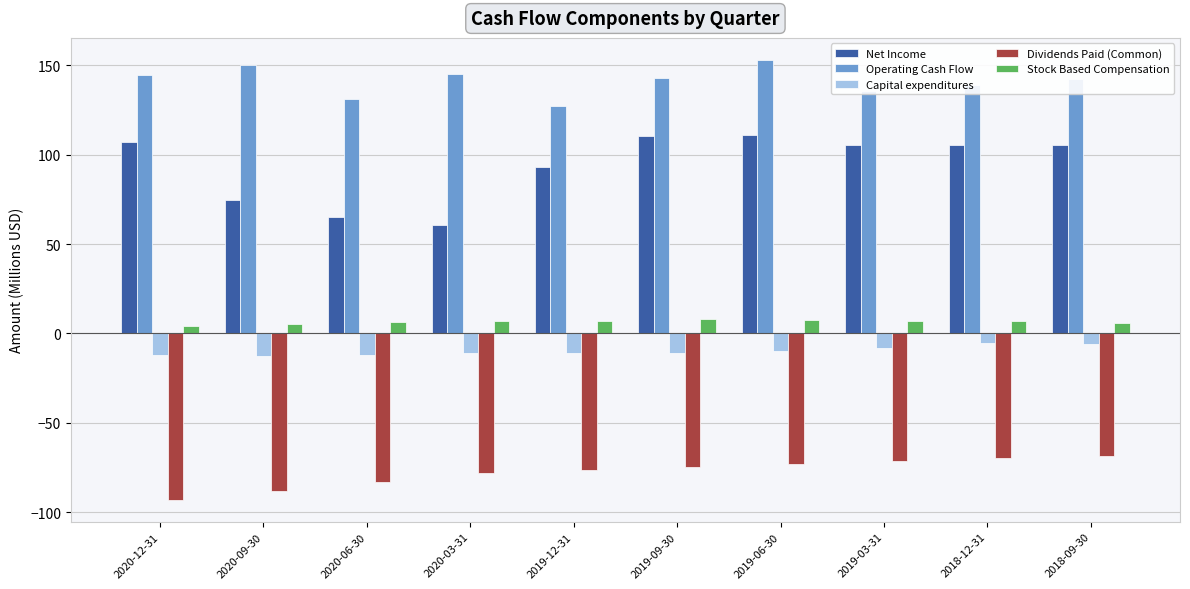

Which series has the largest total across all categories?

Operating Cash Flow